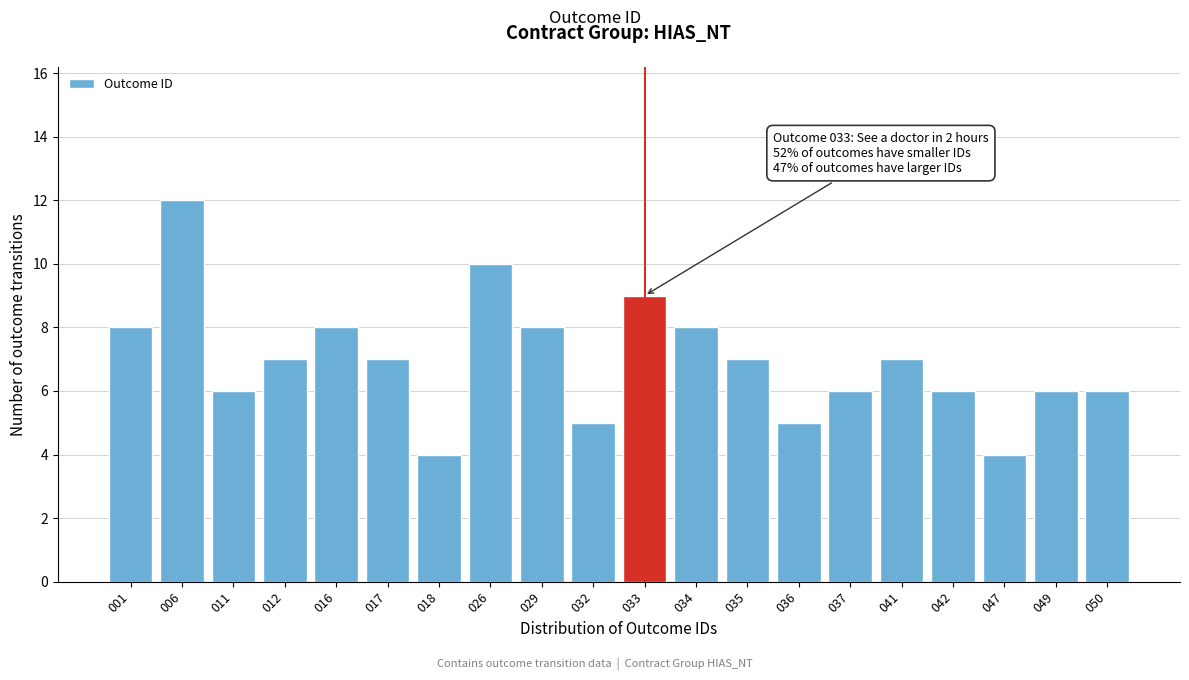

Reading left to right, transcribe all the data shown in this chart.

001=8	006=12	011=6	012=7	016=8	017=7	018=4	026=10	029=8	032=5	033=9	034=8	035=7	036=5	037=6	041=7	042=6	047=4	049=6	050=6